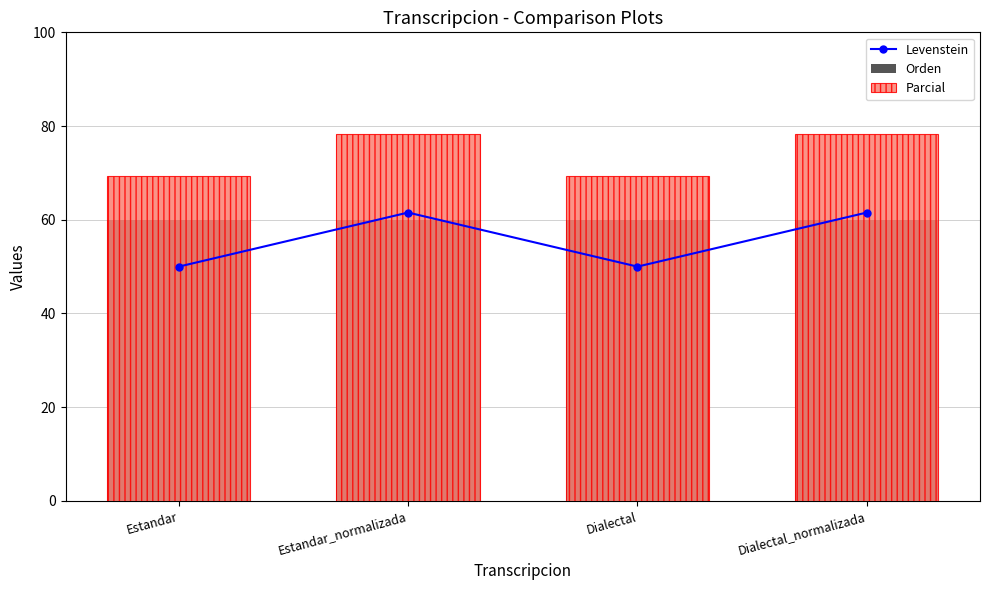

What is the difference between the second highest and minimum values in the Levenstein series?

11.5